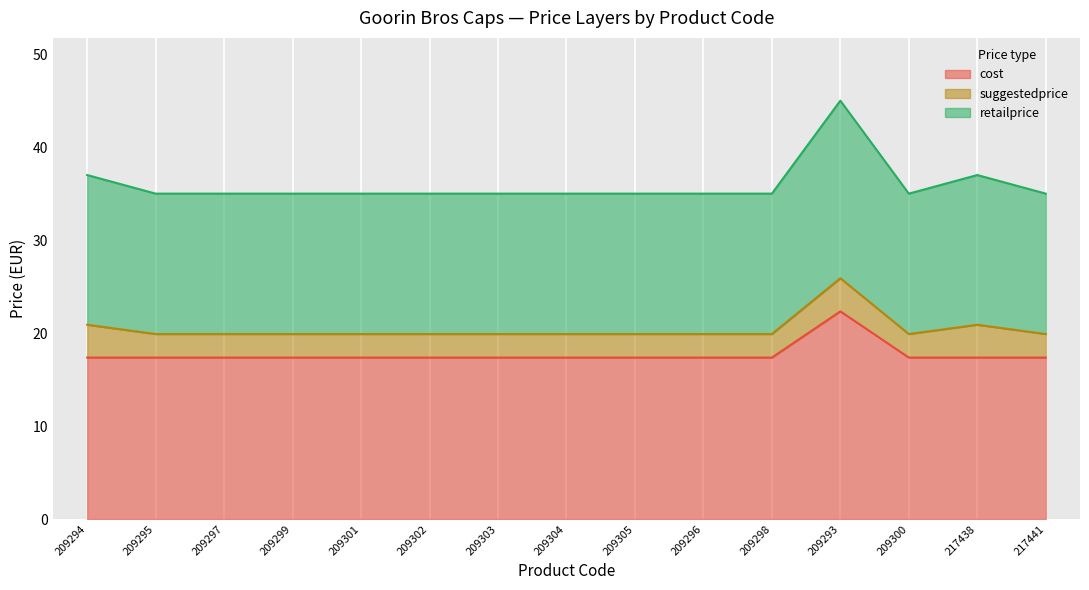

The value of cost at 209303 is 17.4. True or false?

True